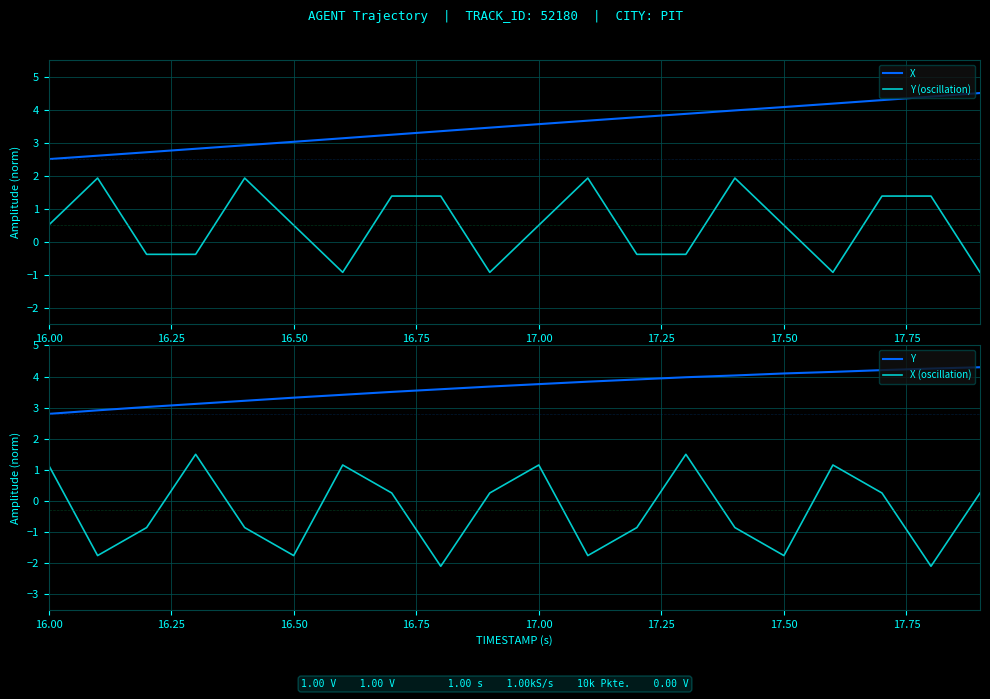

The Y series shows 3.3 at 16.50. True or false?

True